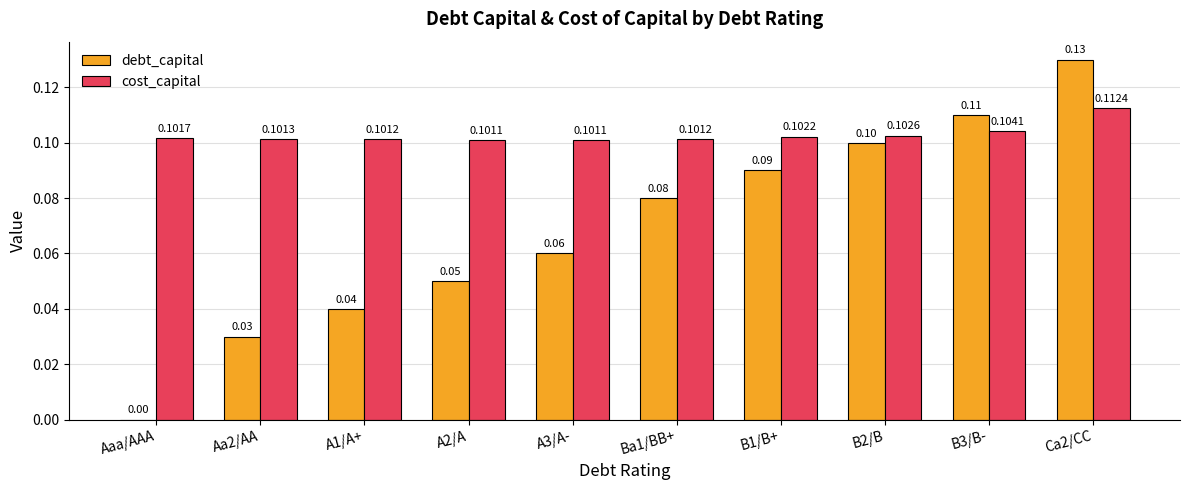

What are all the series names shown in the legend?

debt_capital, cost_capital